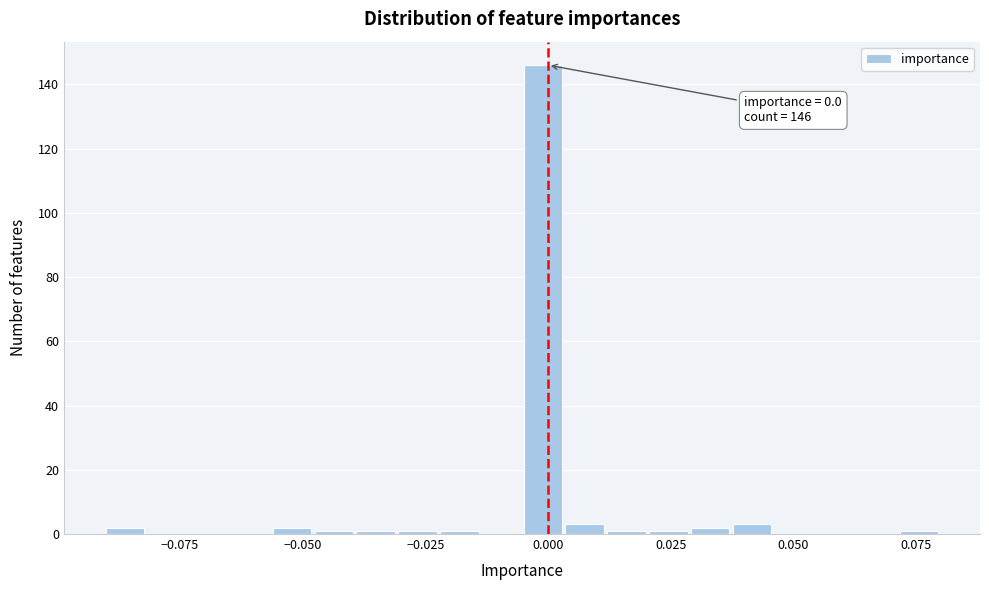

Around what value on the x-axis is the tallest bar? Give the approximate position of its centre, as read against the axis.

0.000